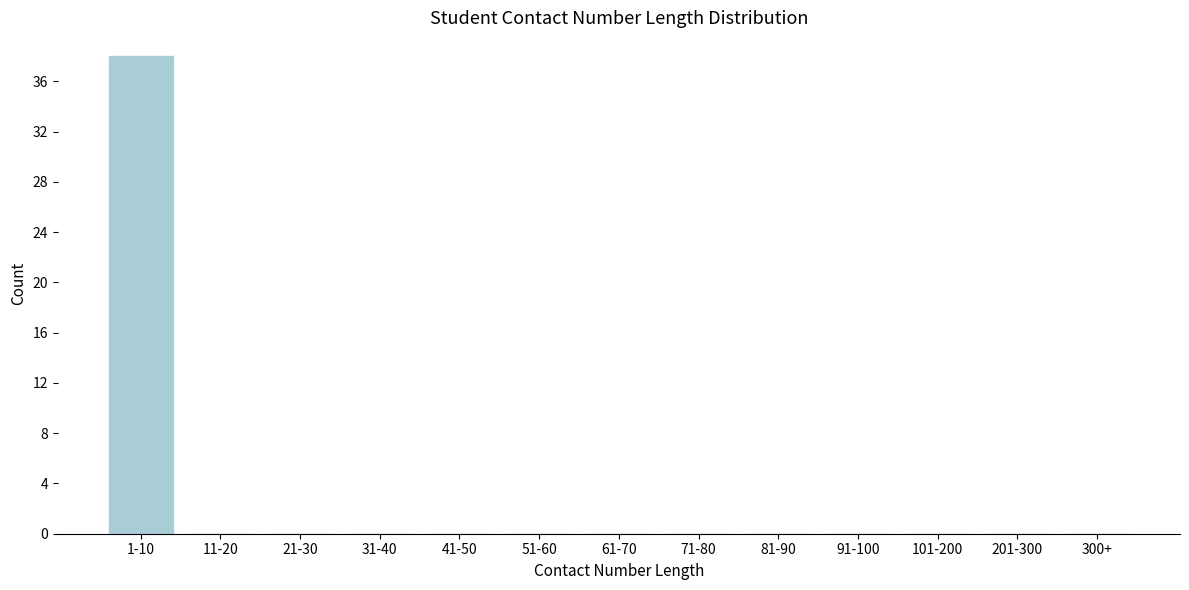

Reading left to right, transcribe all the data shown in this chart.

1-10=38	11-20=0	21-30=0	31-40=0	41-50=0	51-60=0	61-70=0	71-80=0	81-90=0	91-100=0	101-200=0	201-300=0	300+=0